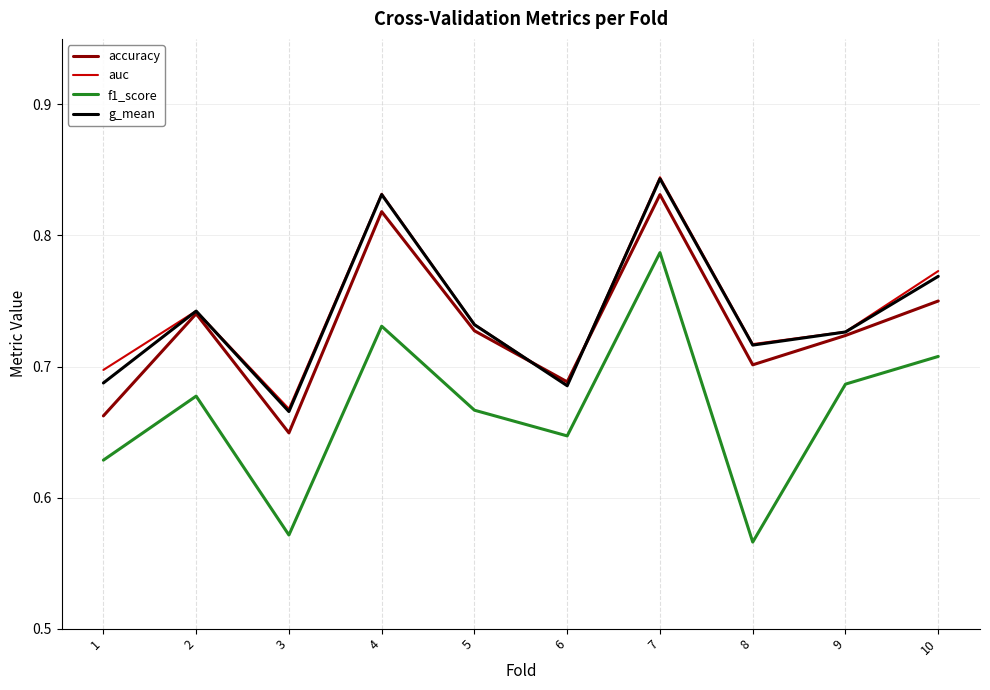

What are all the series names shown in the legend?

accuracy, auc, f1_score, g_mean